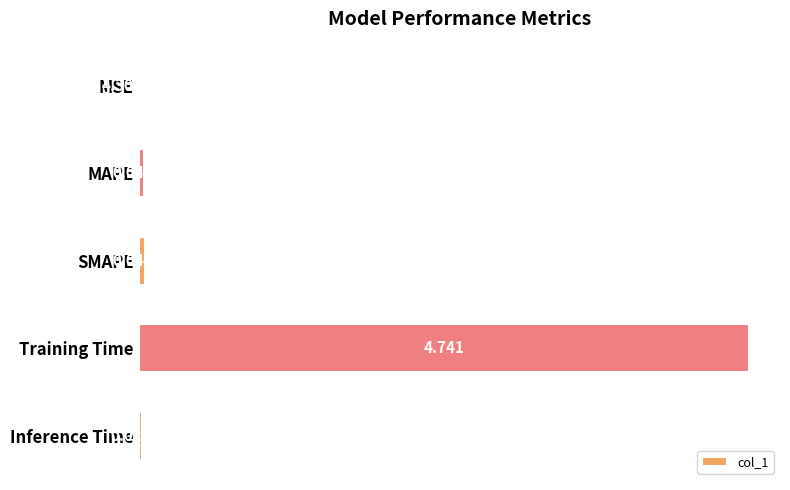

How many series are shown in this chart?

1